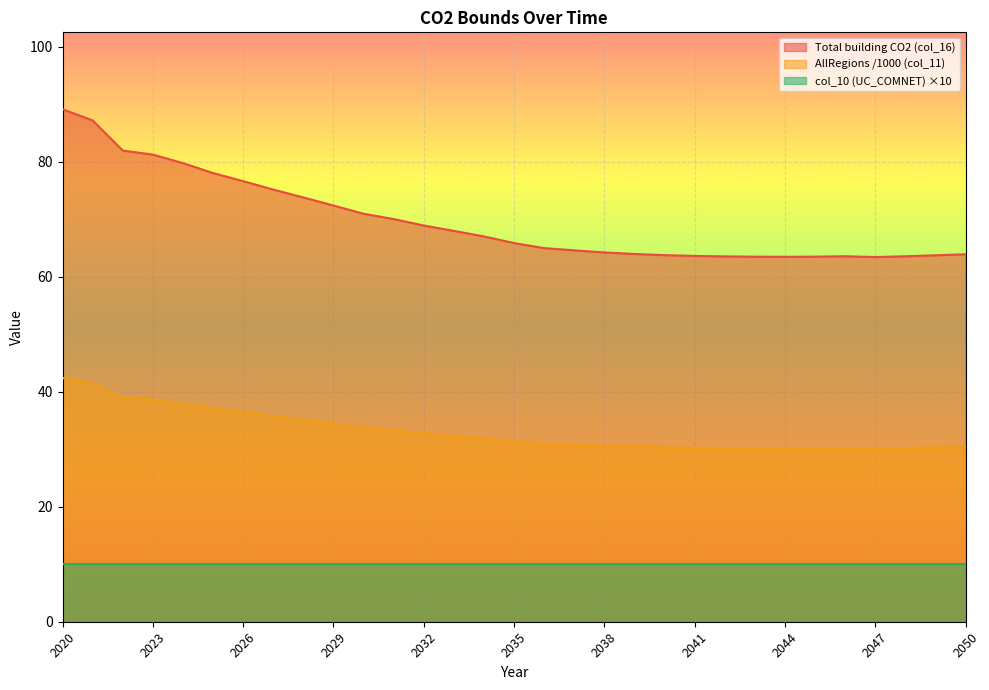

At which category does AllRegions (col_11) reach its first local peak?

2046